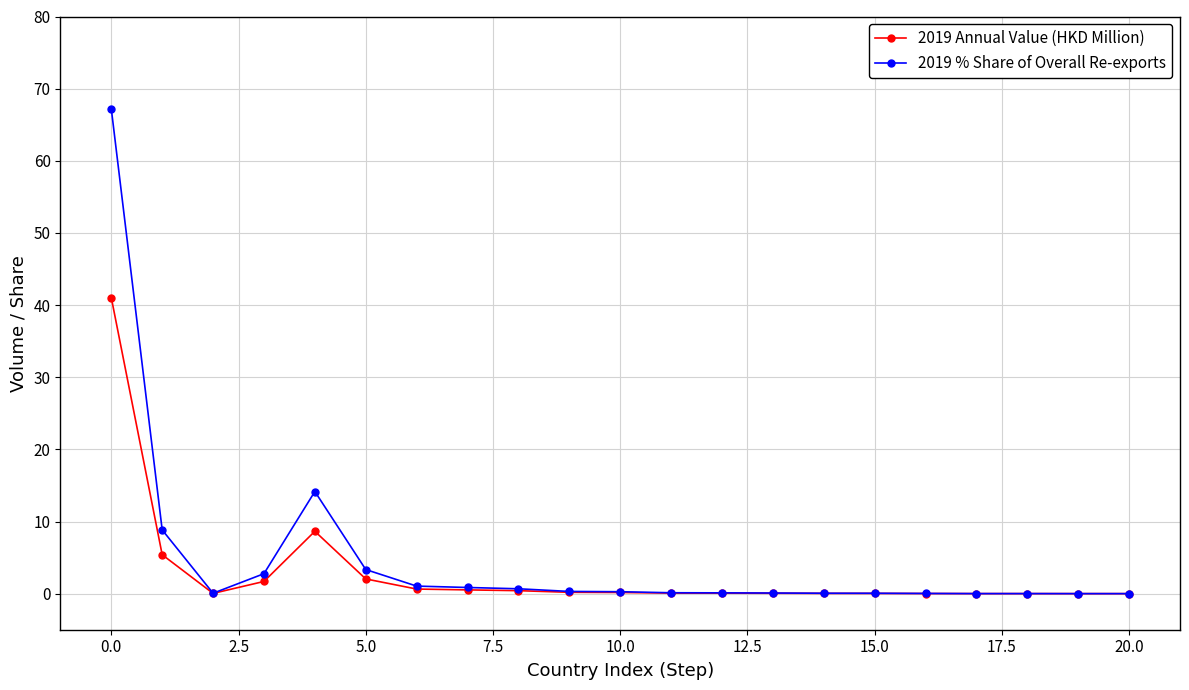

What is the value of the 2019 % Share of Overall Re-exports point at the 2nd from the left?

8.8